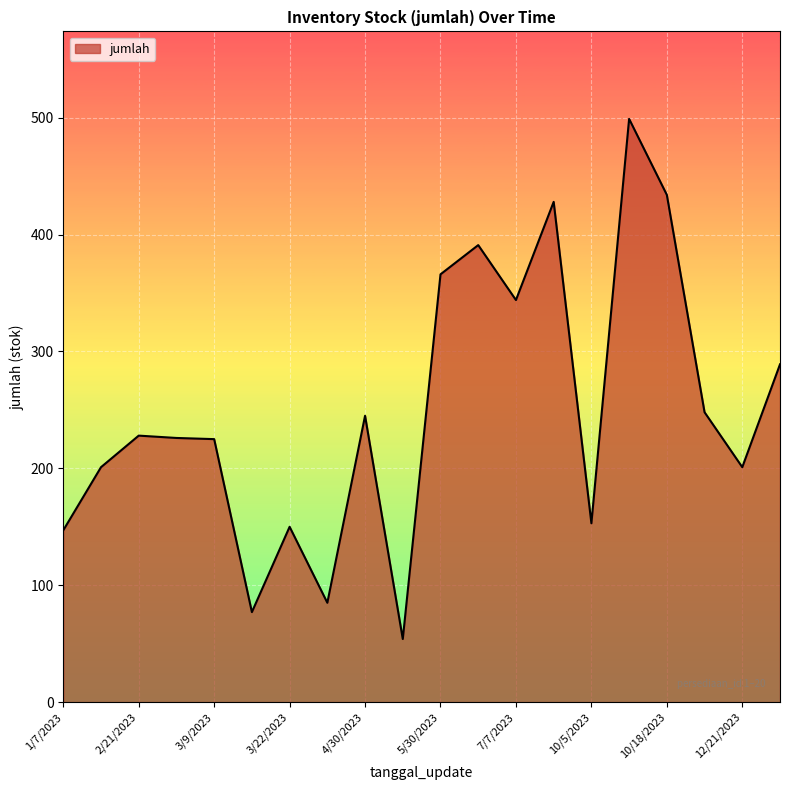

What is the smallest value displayed?

54